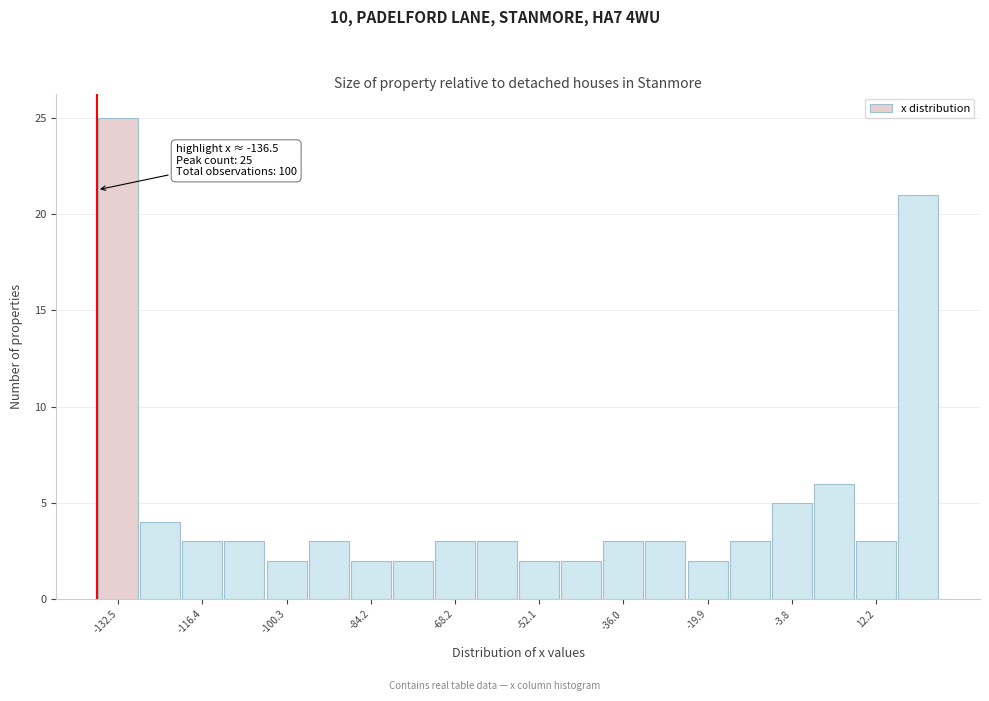

Over which range of the x-axis is the bar tallest?

-136 to -128